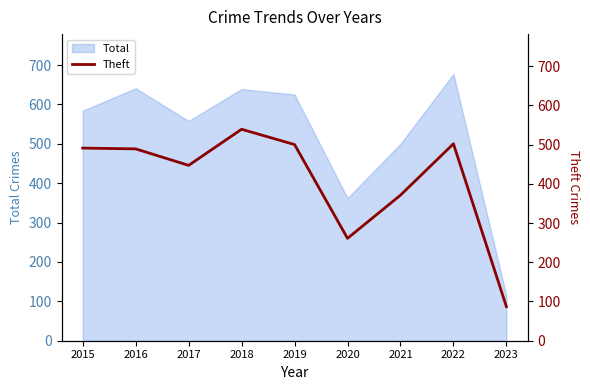

True or false: Total has a value of 333 at 2017.

False